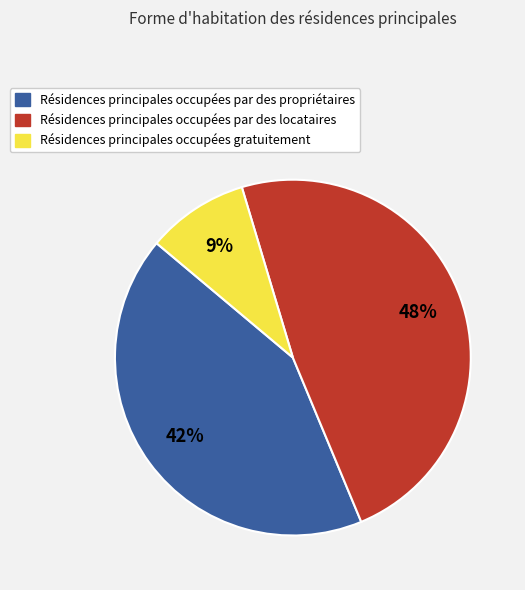

Is there a majority slice in this chart?

No